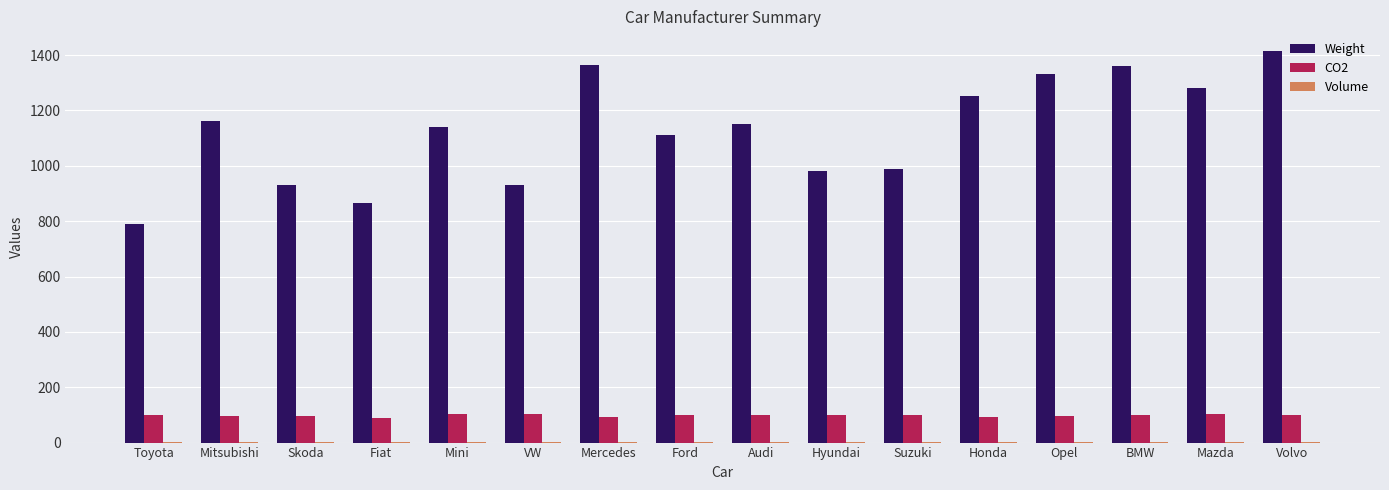

What is the maximum value shown in the chart?

1415.0